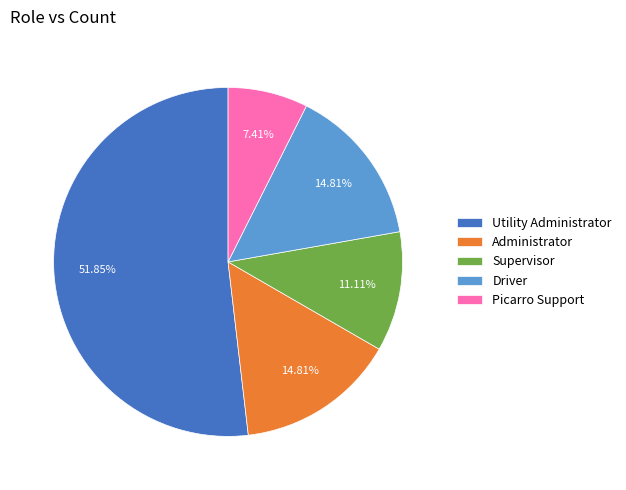

The Administrator slice represents 15% of the pie. True or false?

True